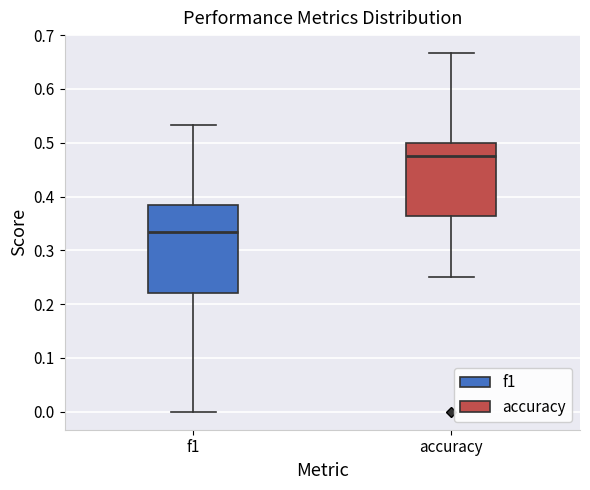

Where does the upper whisker of the box for f1 end on the y-axis? The values are not printed on the chart, so give them approximately, as read against the axis.

0.53